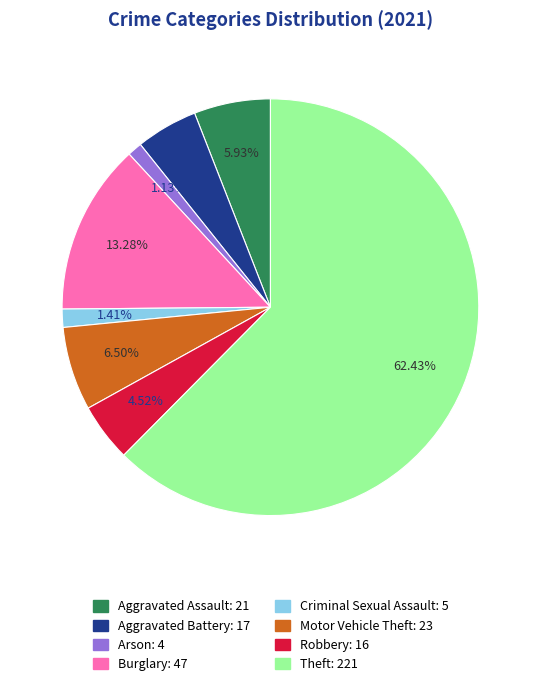

Which category has the biggest portion of the pie?

Theft